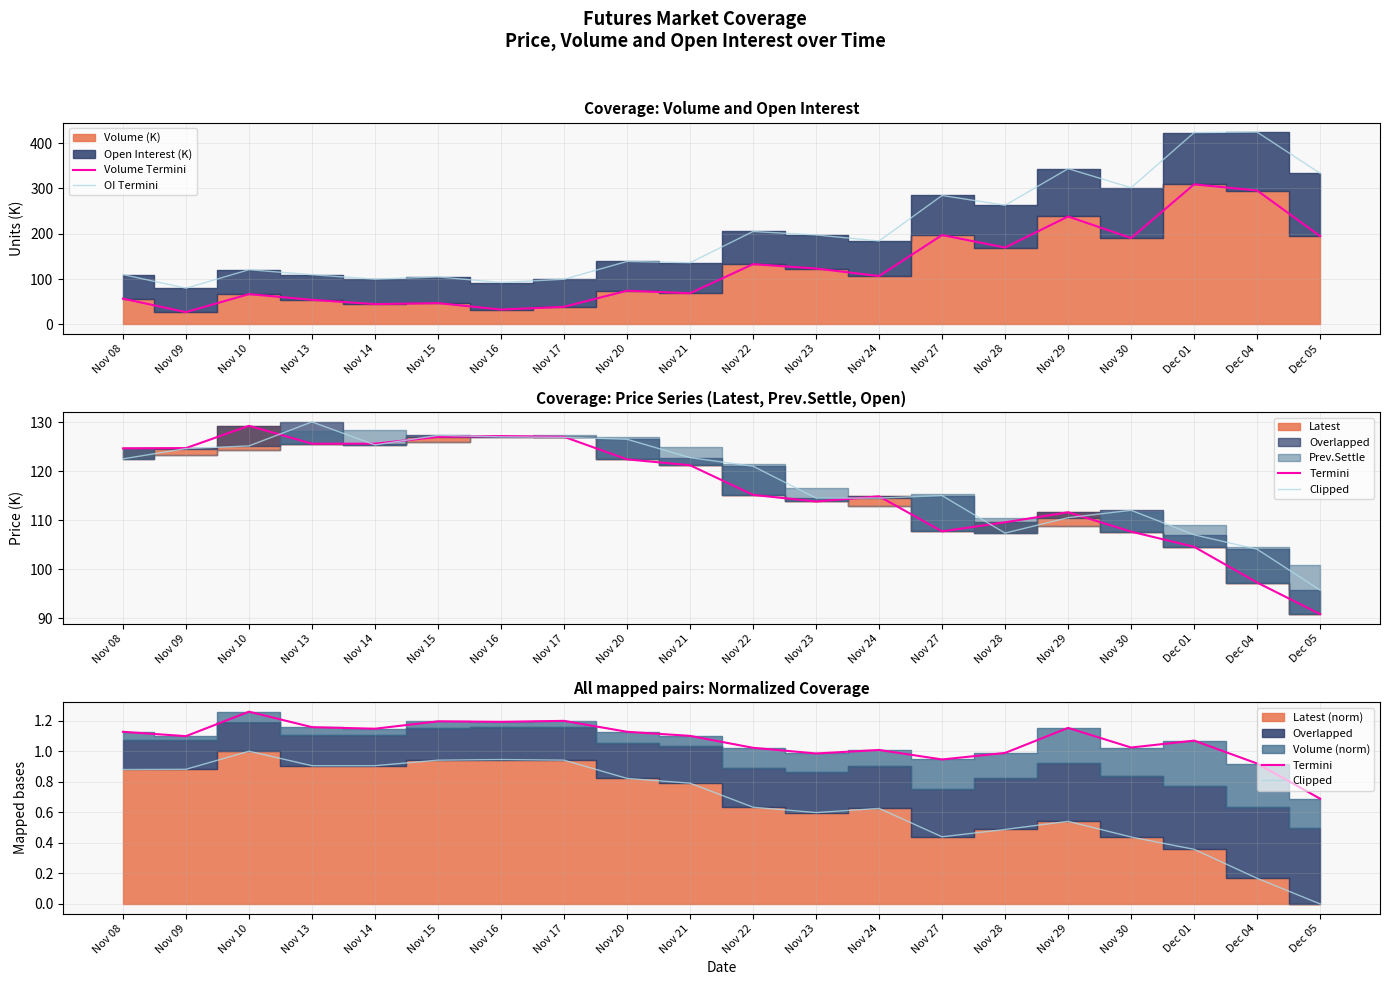

True or false: Clipped and OI Termini intersect in this chart.

False